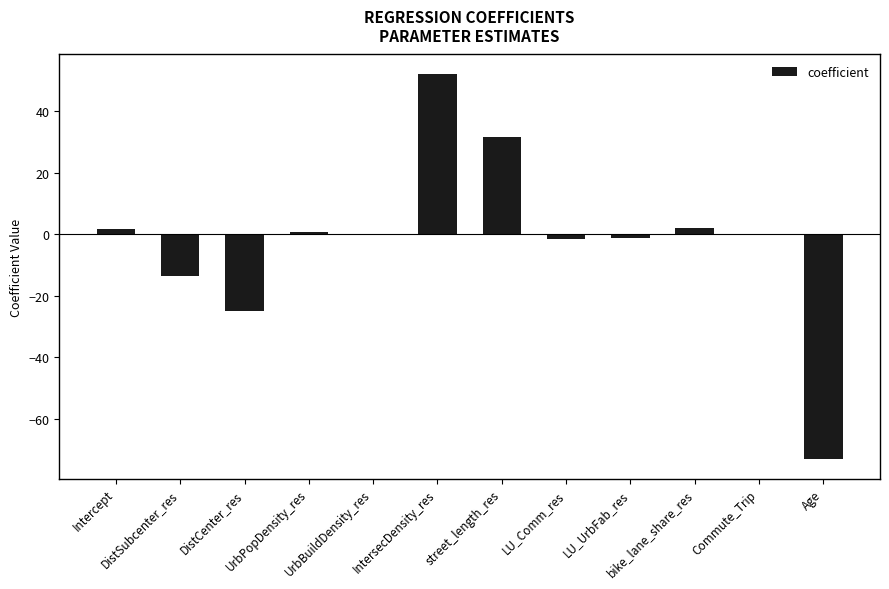

What is the maximum value shown in the chart?

52.1